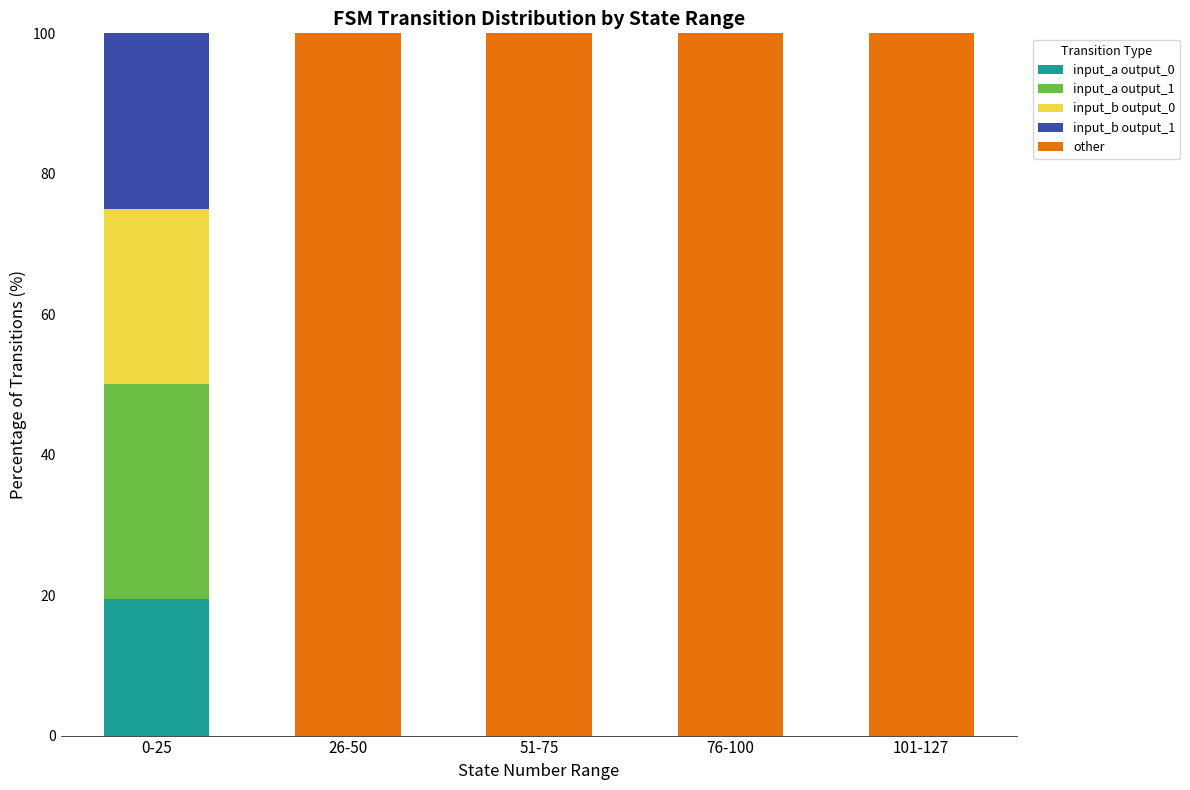

What is the highest value of the input_a output_0 series?

19.4